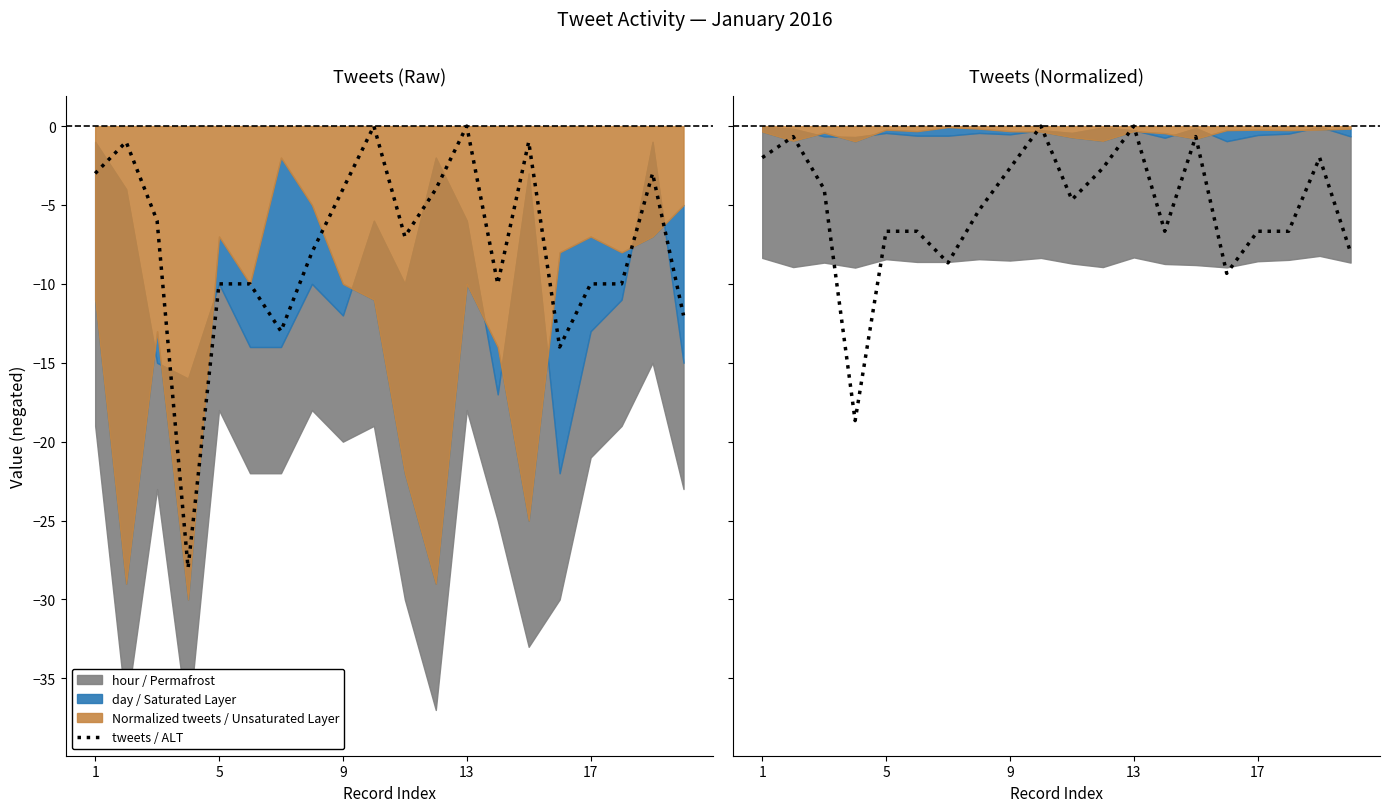

Reading right to left, what are all the values shown in this chart?

-8.0	-2.0	-6.7	-6.7	-9.3	-0.7	-6.7	-0.0	-2.7	-4.7	-0.0	-2.7	-5.3	-8.7	-6.7	-6.7	-18.7	-4.0	-0.7	-2.0